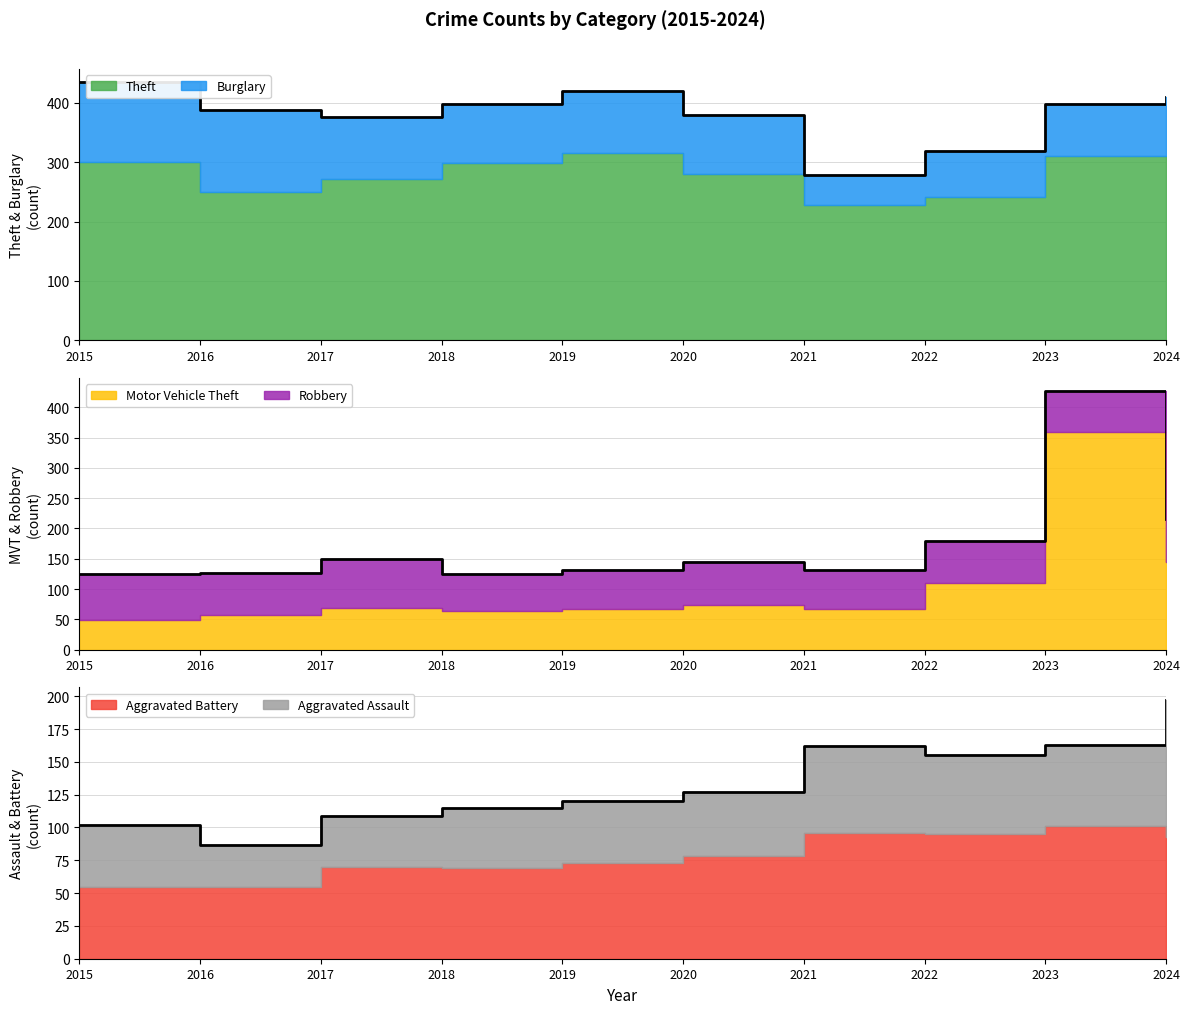

What is the difference between the maximum and minimum values in the Theft series?

88